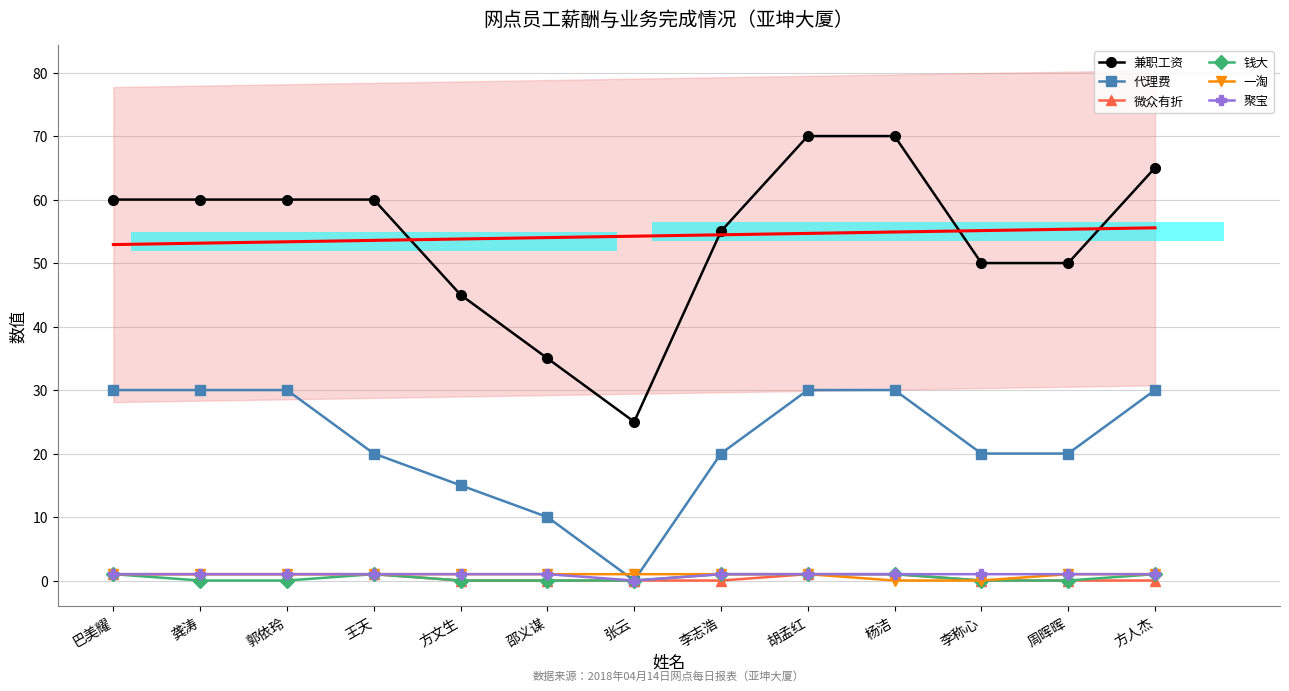

Which series has the largest range (max minus min)?

兼职工资